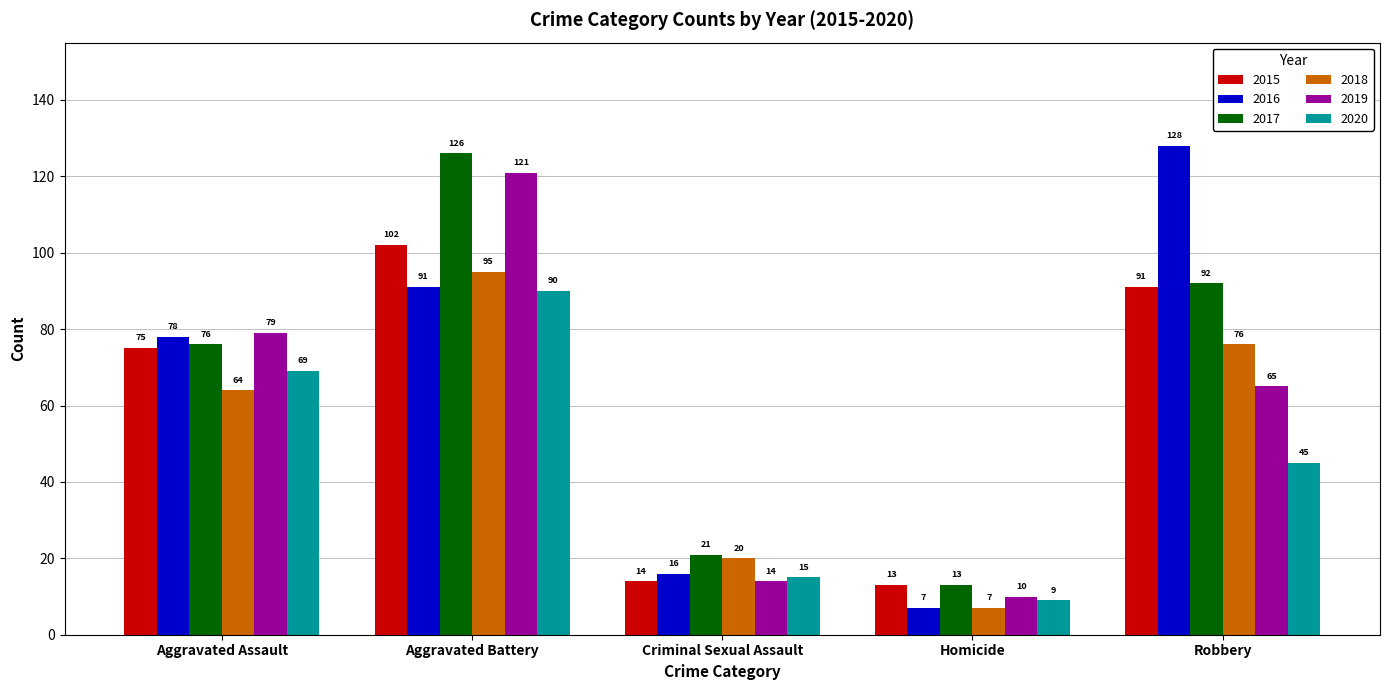

What is the value of the 2020 bar at the 1st from the left?

69